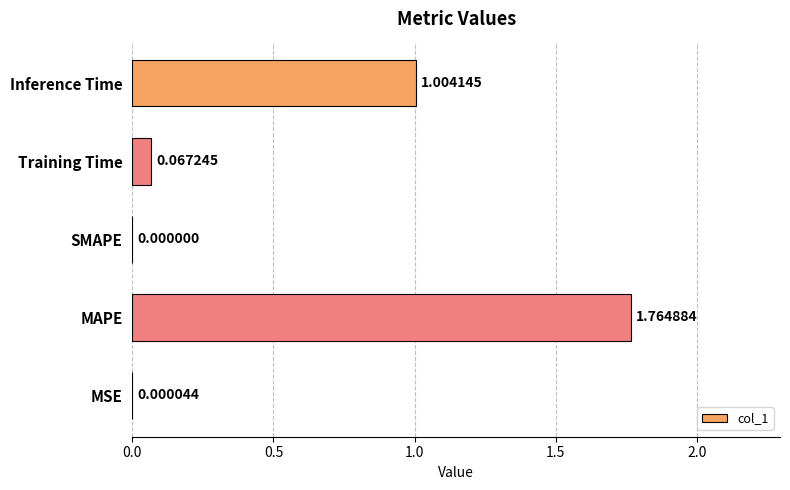

Which label corresponds to the largest value in the chart?

MAPE